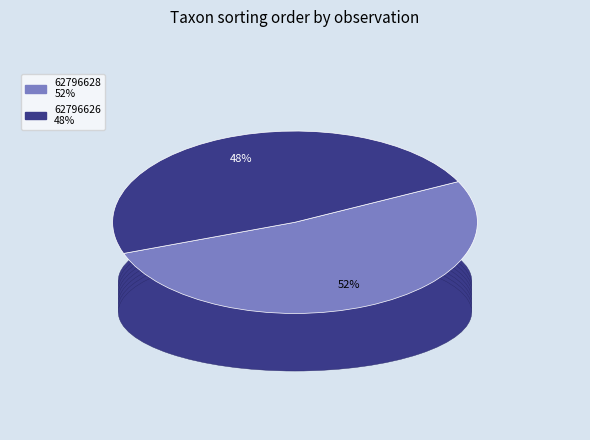

Does any single category account for the majority?

Yes